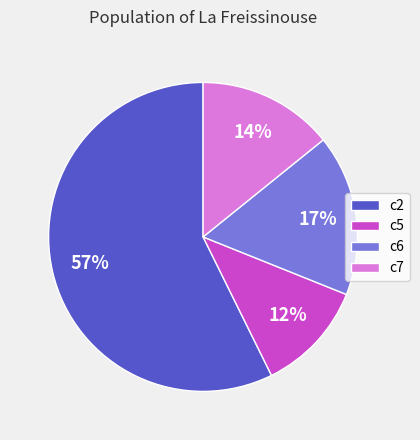

How many segments does this pie chart have?

4